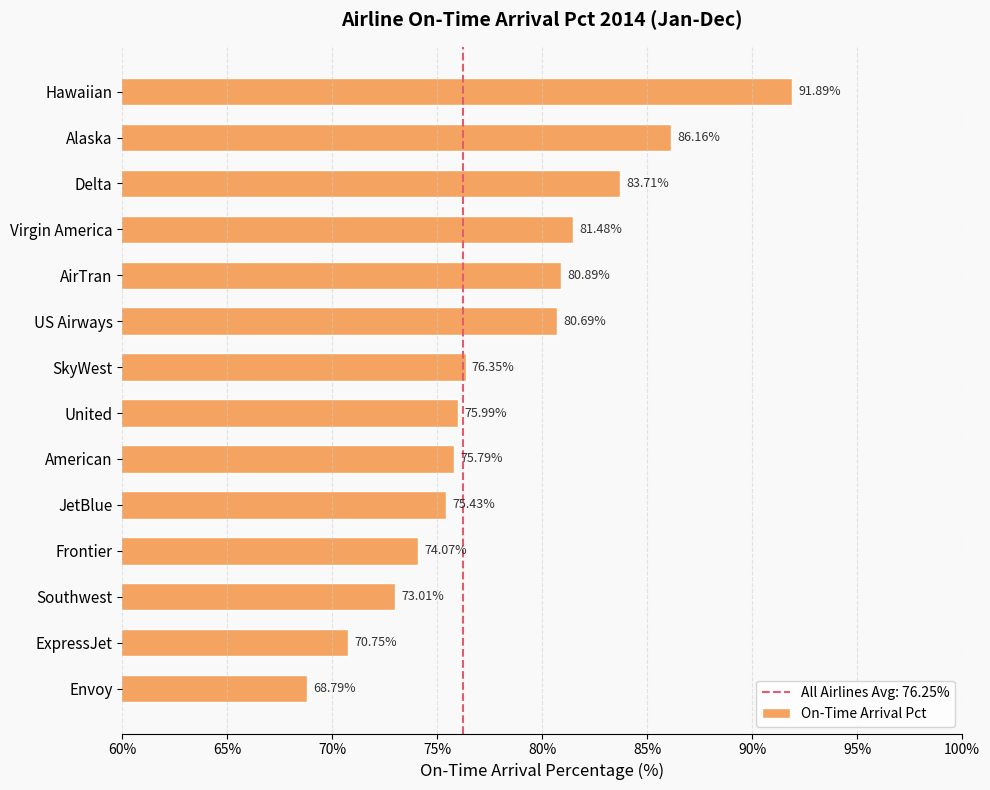

What is the label of the 10th bar from the bottom?

AirTran